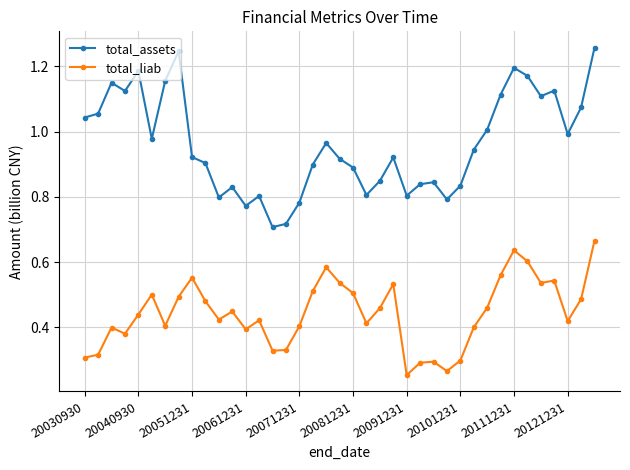

How many total_liab values are between 0 and 1?

39